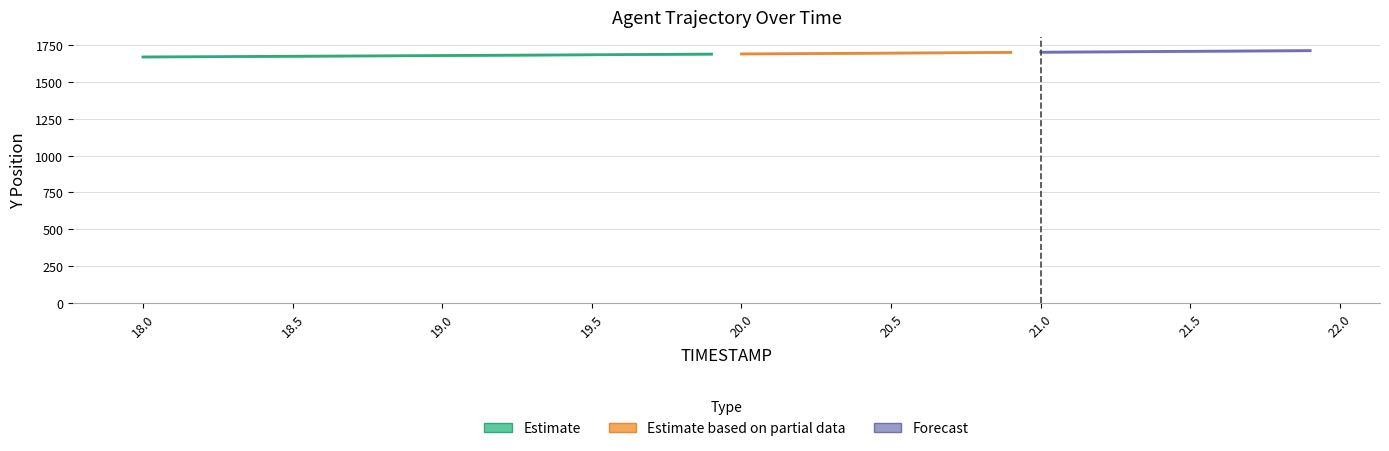

What position from the left is 18.4?

5